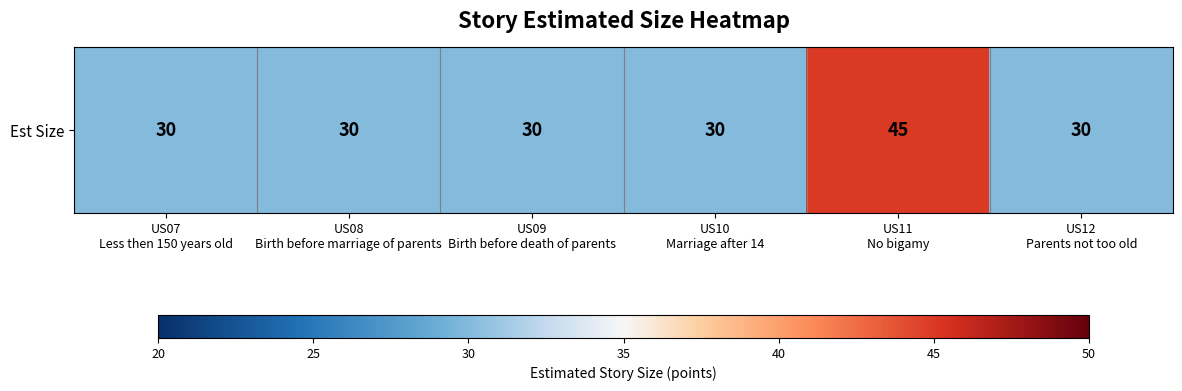

Reading left to right, list all the values displayed in this chart.

US07
Less then 150 years old=30	US08
Birth before marriage of parents=30	US09
Birth before death of parents=30	US10
Marriage after 14=30	US11
No bigamy=45	US12
Parents not too old=30